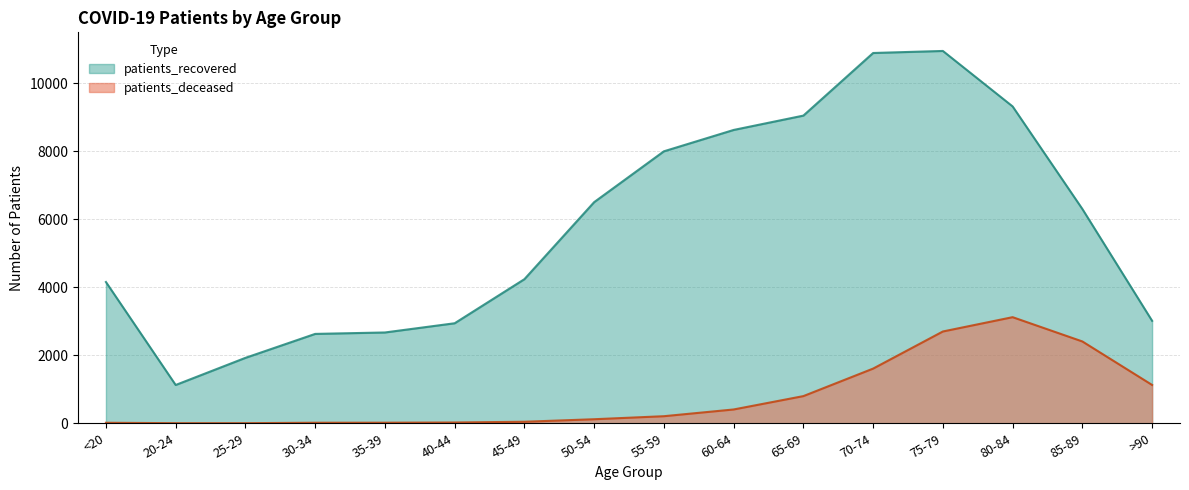

What is the sum of the patients_deceased values at 80-84 and 75-79?

5819